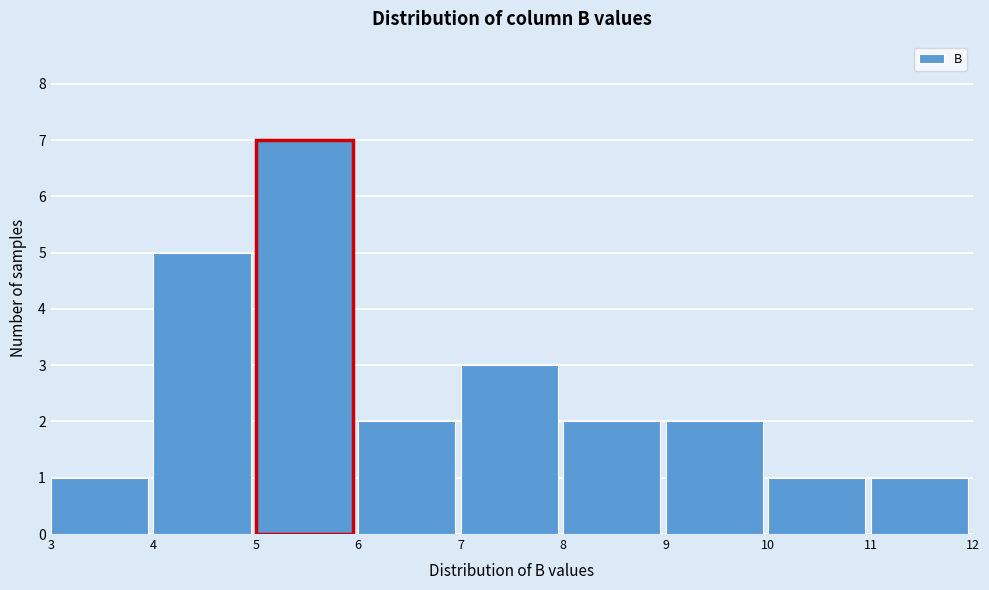

Reading left to right, list every bar in this chart as the range it spans on the x-axis followed by its height. The values are not printed on the chart, so give them approximately, as read against the axis.

3 to 4: 1
4 to 5: 5
5 to 6: 7
6 to 7: 2
7 to 8: 3
8 to 9: 2
9 to 10: 2
10 to 11: 1
11 to 12: 1